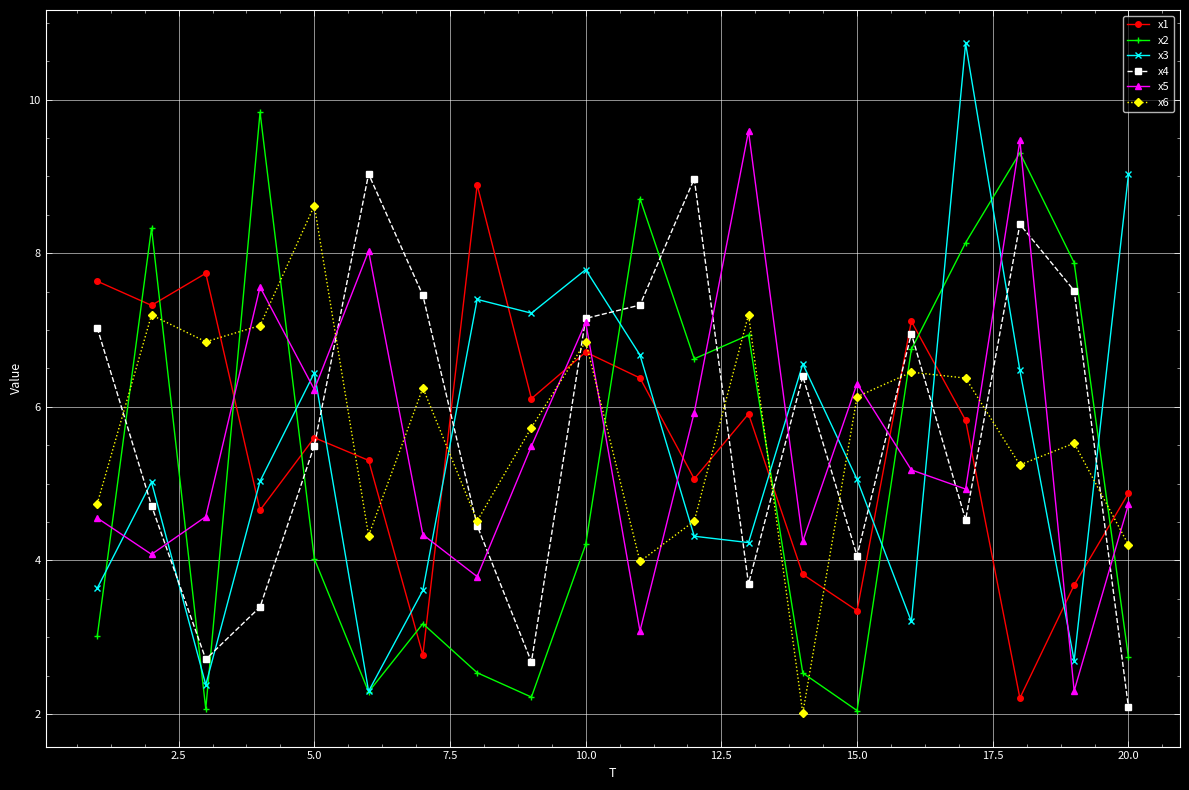

What is the value of the x4 point at the 17th from the left?

4.5